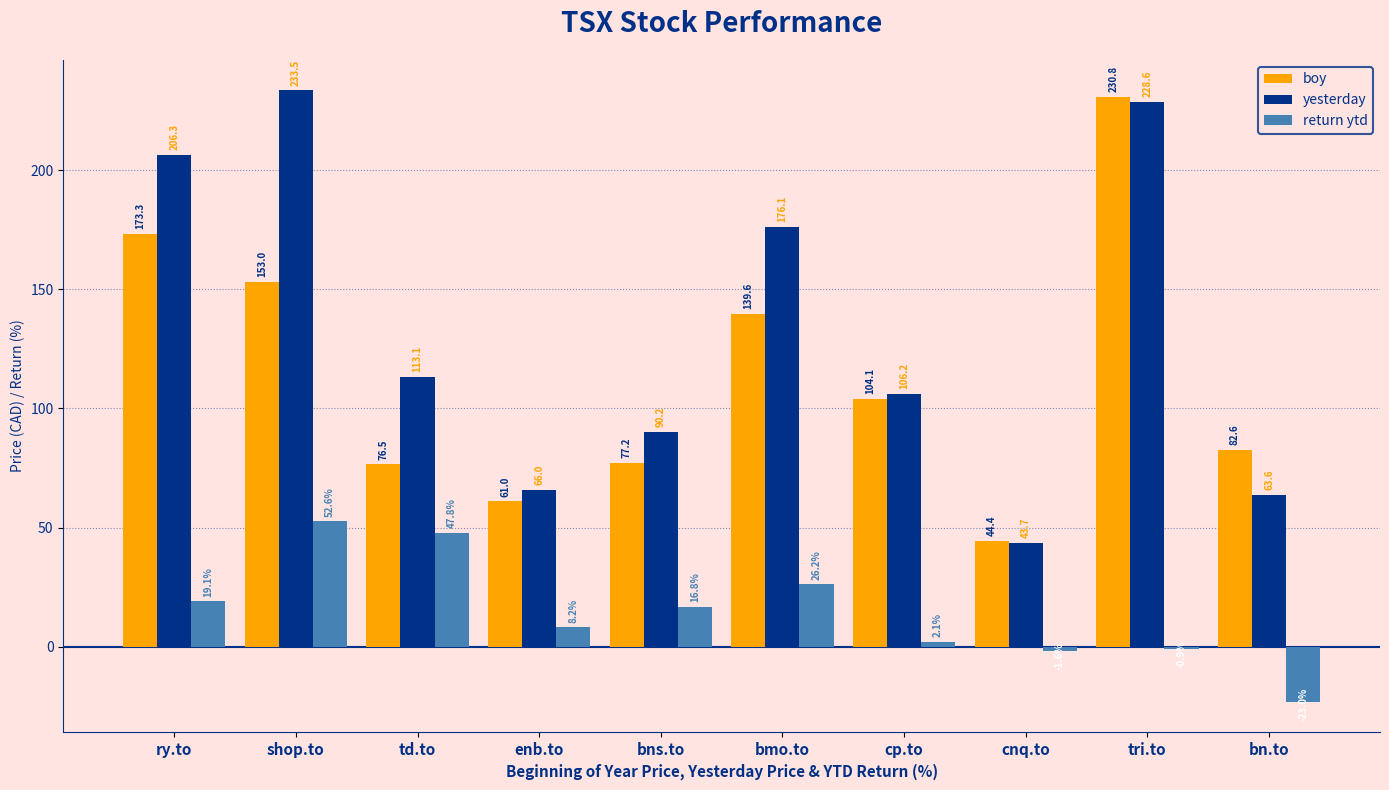

True or false: return ytd has a value of 47.8 at td.to.

True